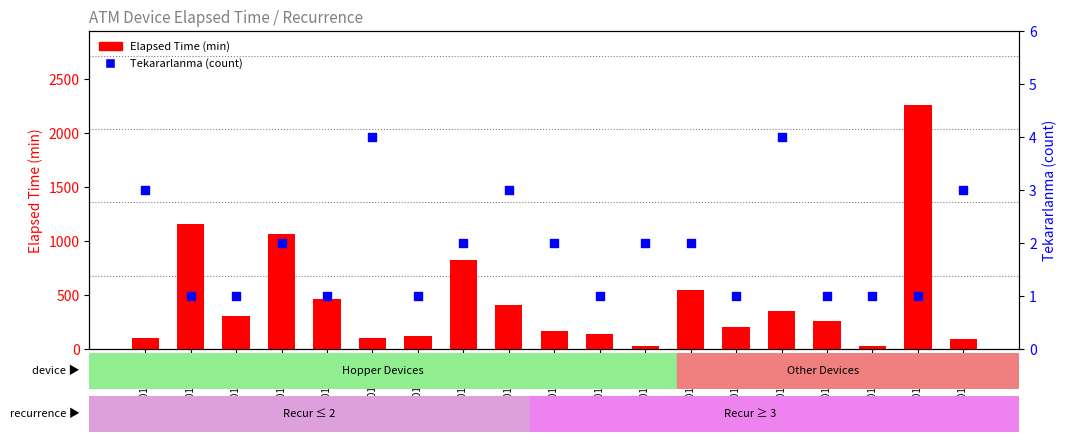

At how many categories does at least one series exceed 813?

4